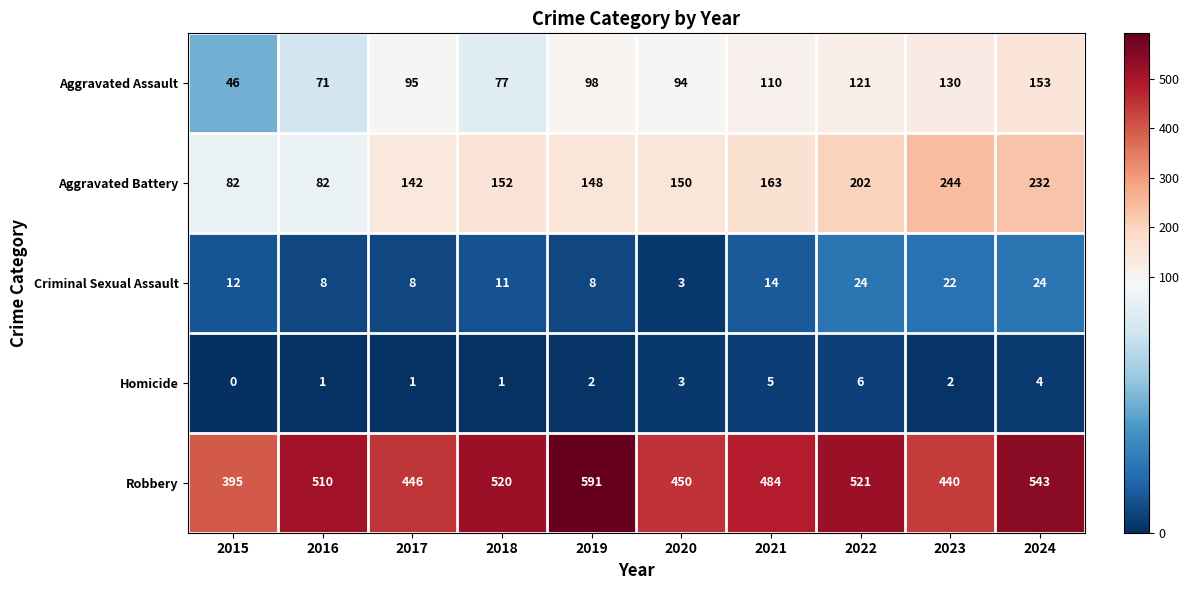

How many categories are shown in the chart?

10